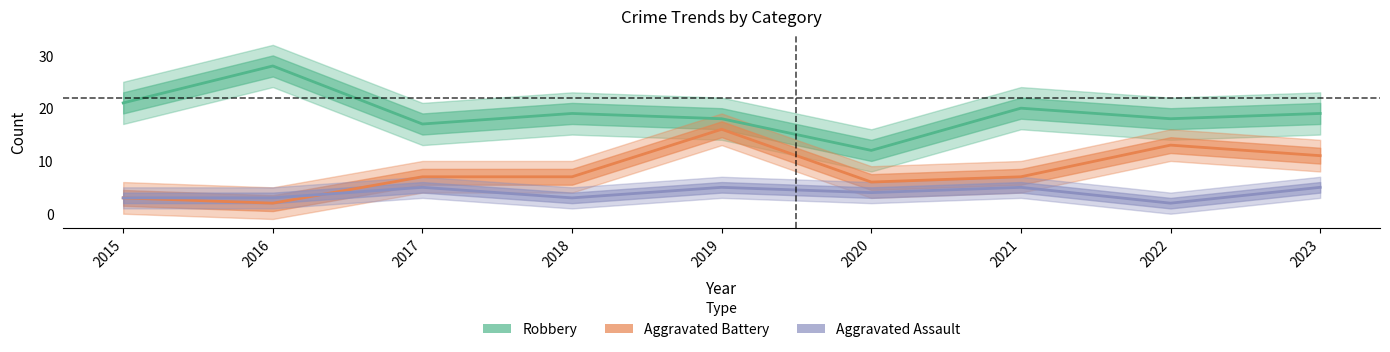

The Aggravated Assault series shows 2 at 2023. True or false?

False